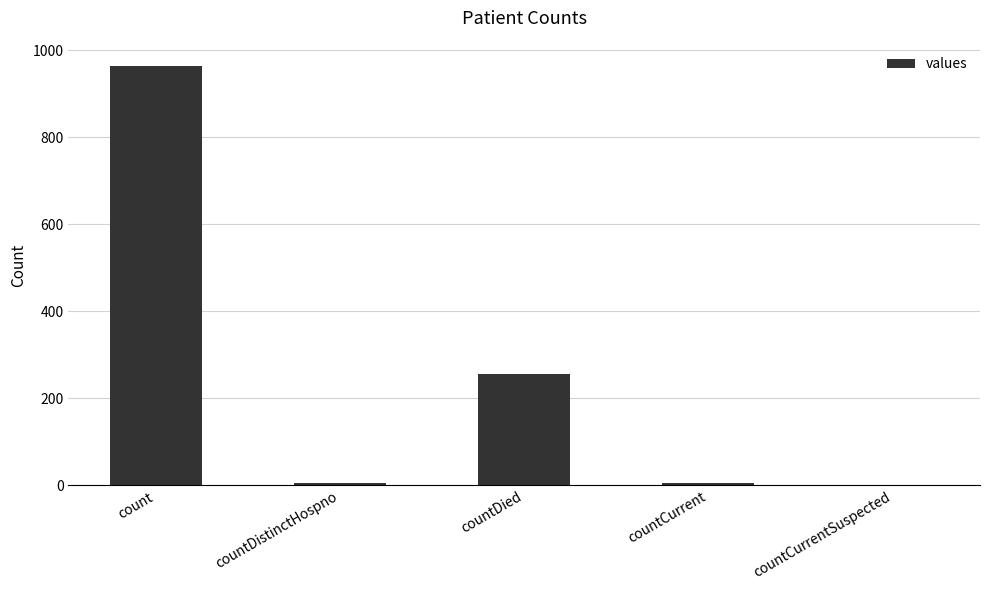

What is the change in value from count to countDied?

-708